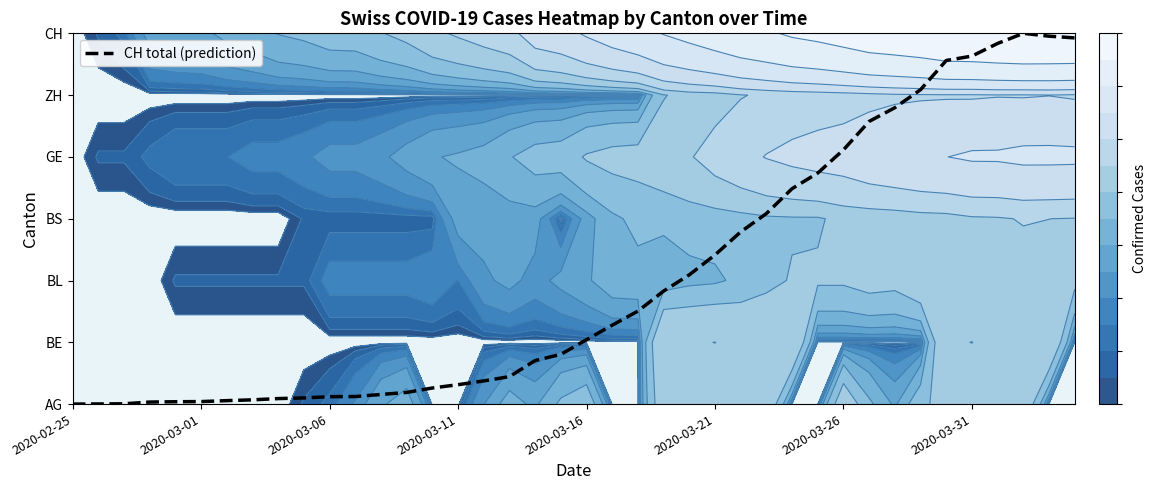

How many data points does each series have?

40